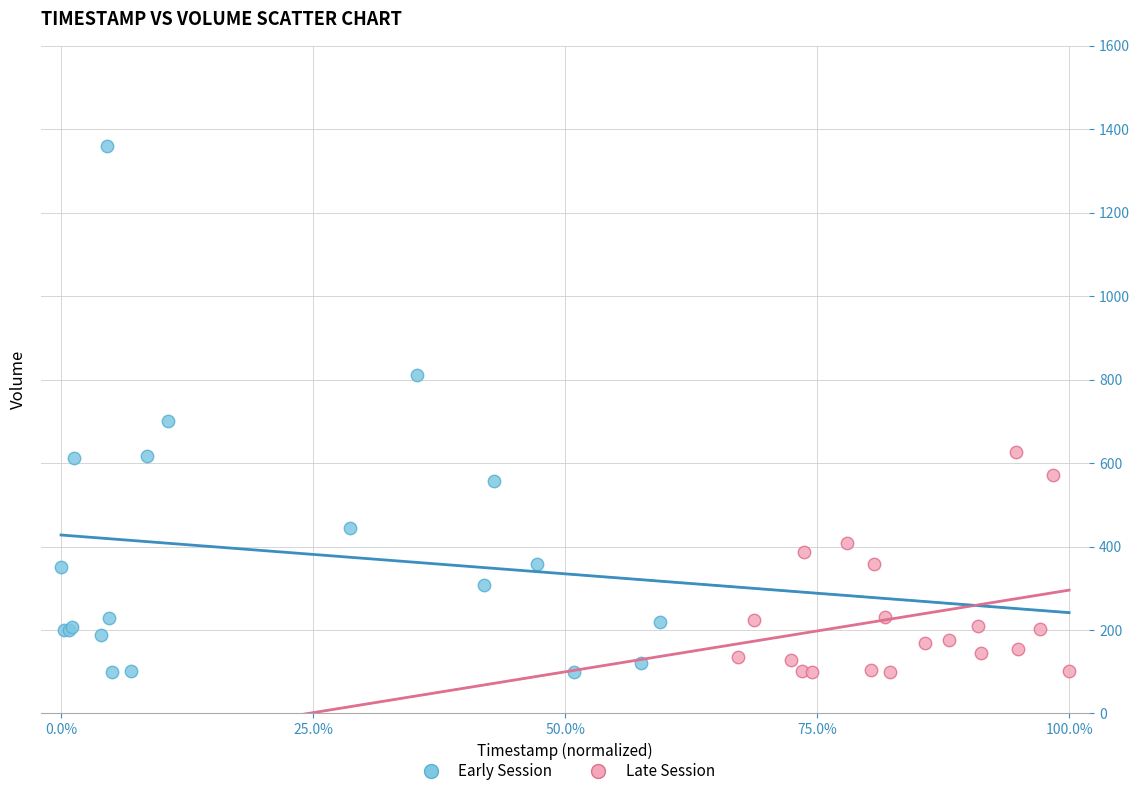

Which series has the widest spread of Y values?

Early Session